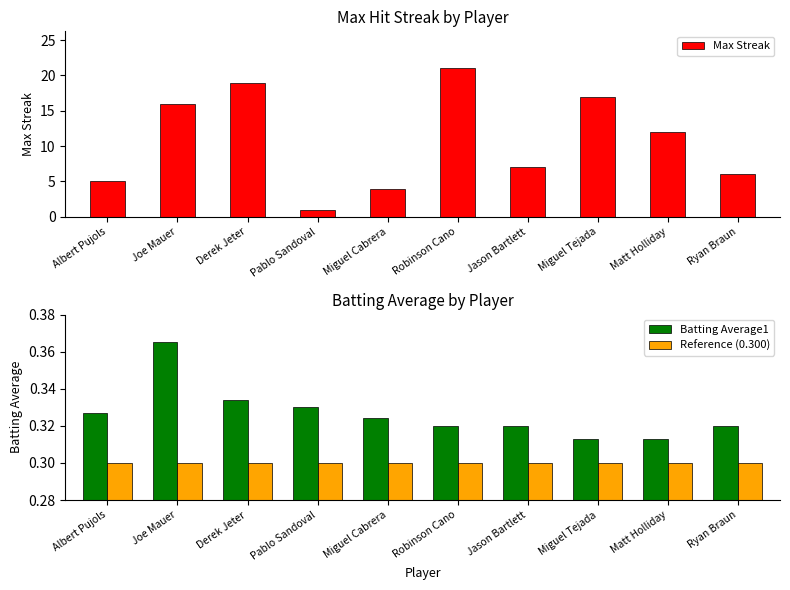

At which category does the chart reach its minimum across all series?

Albert Pujols